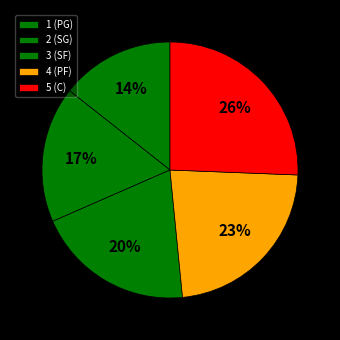

The 5 (C) slice represents 13% of the pie. True or false?

False